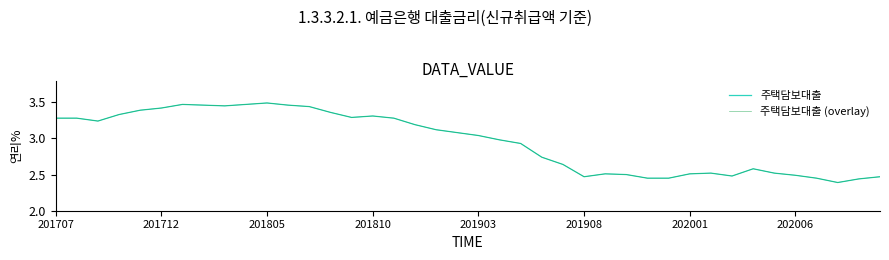

At which category is the sum across all series the highest?

201805